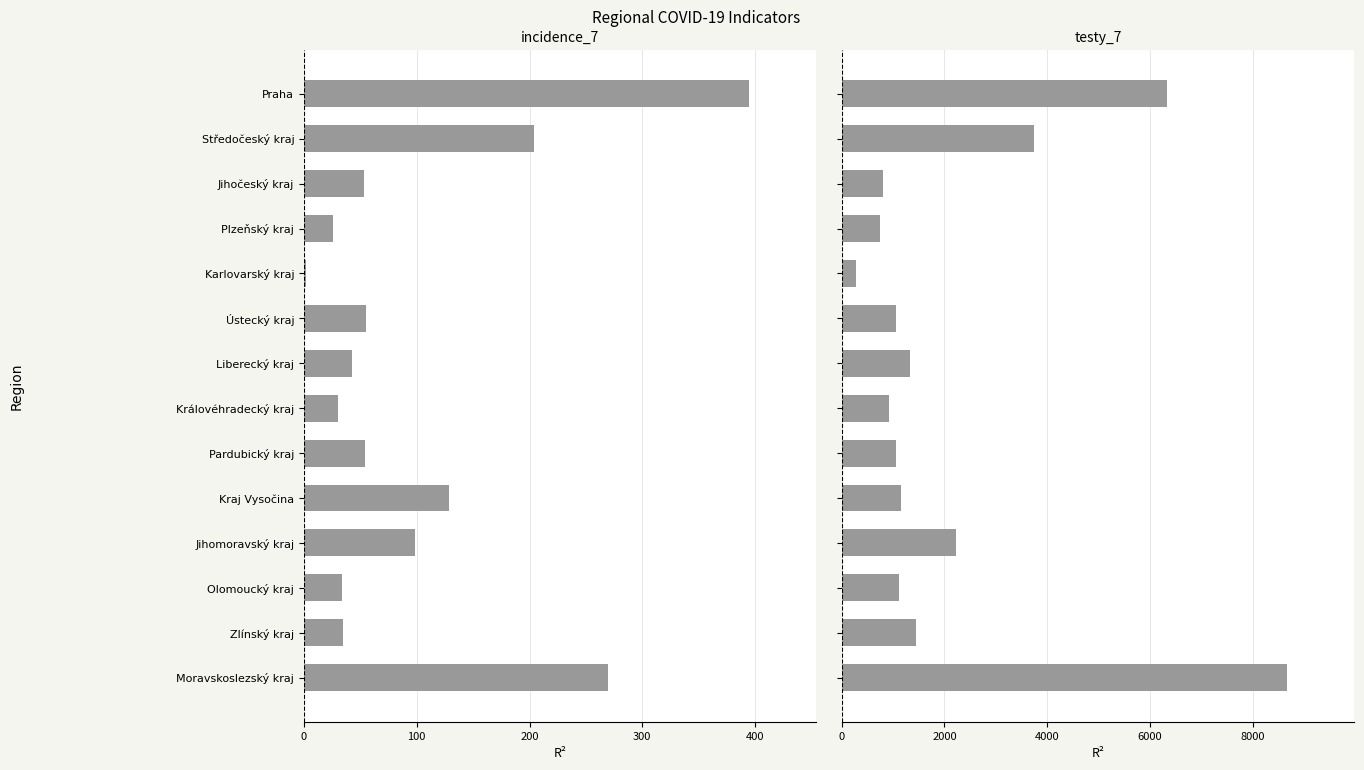

Which series has the largest total across all categories?

testy_7